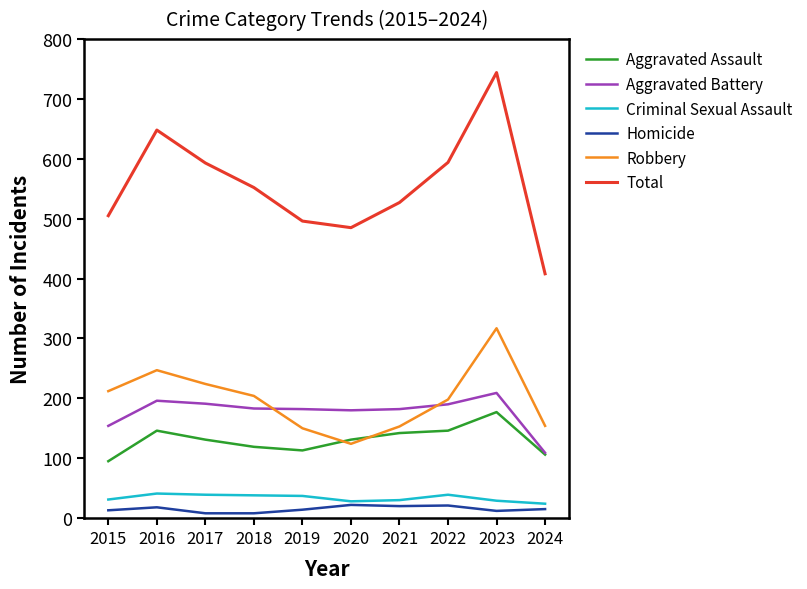

Which series has the largest total across all categories?

Total